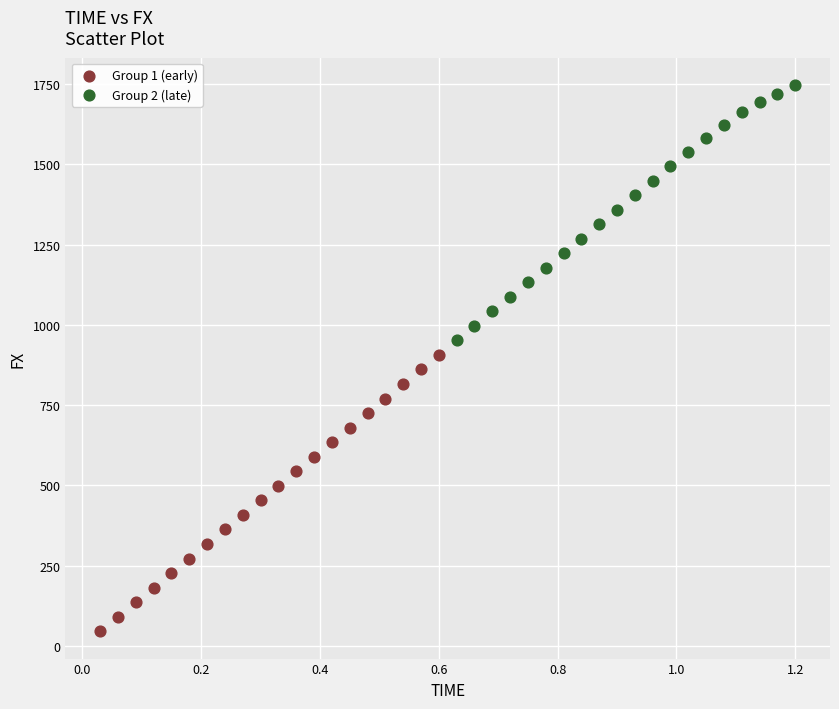

Which series reaches the minimum Y coordinate?

Group 1 (early)